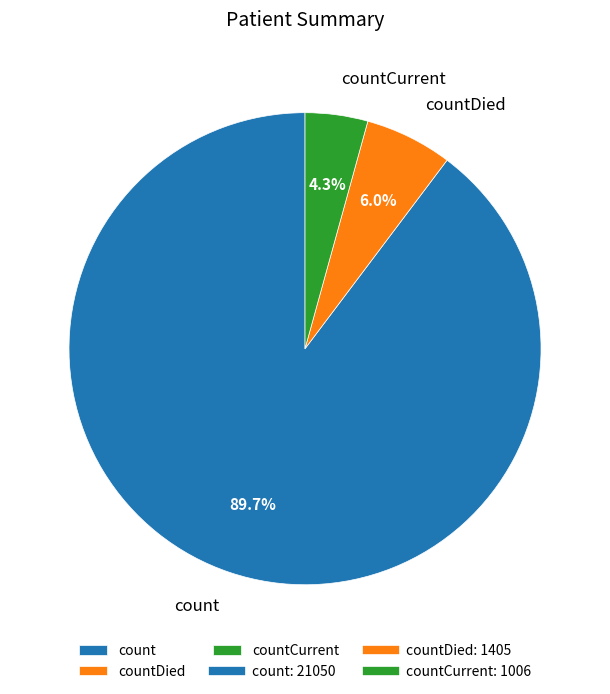

To the nearest percent, what is the difference between the largest and smallest slice percentages?

85%